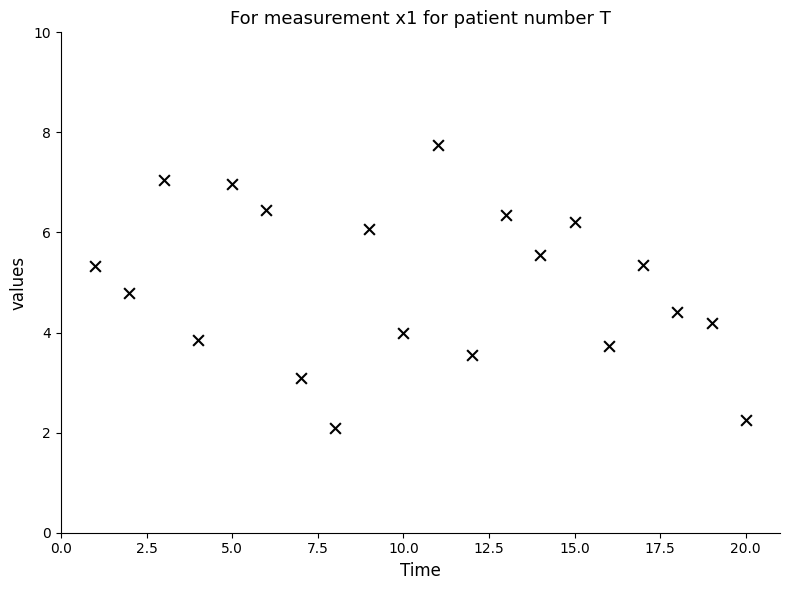

What is the range of X values (max minus min)?

19.0